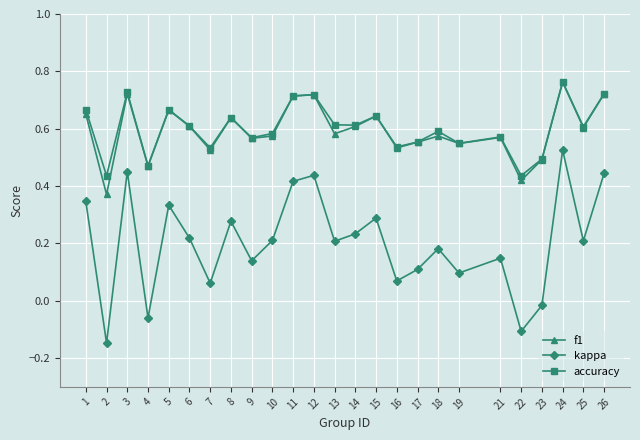

Where is the first local minimum for f1?

2